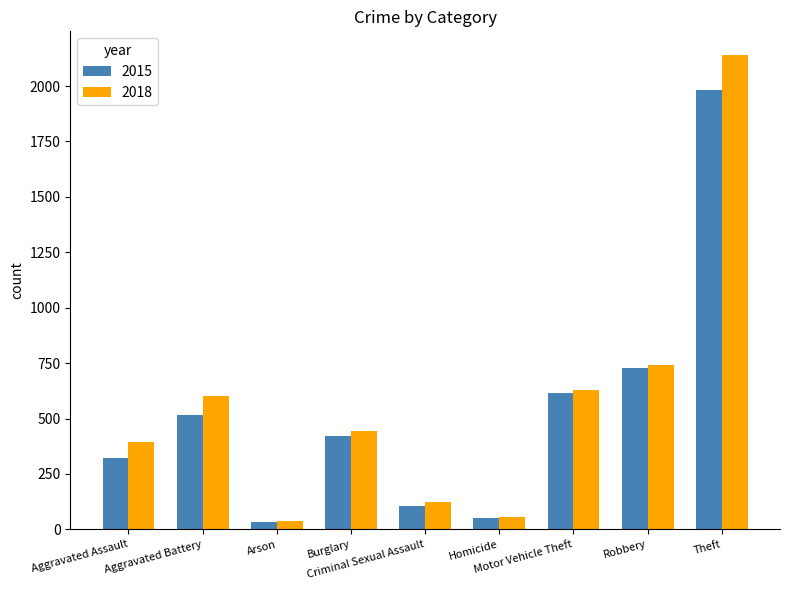

At which category is the sum across all series the highest?

Theft